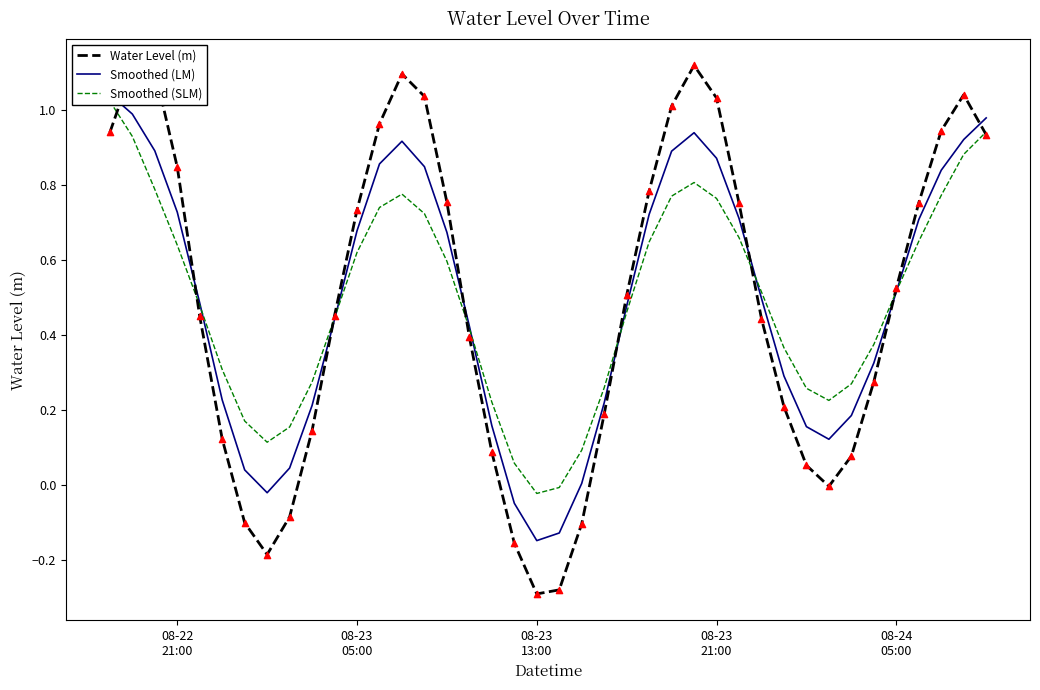

Which series reaches the maximum Y coordinate?

Water Level (m)